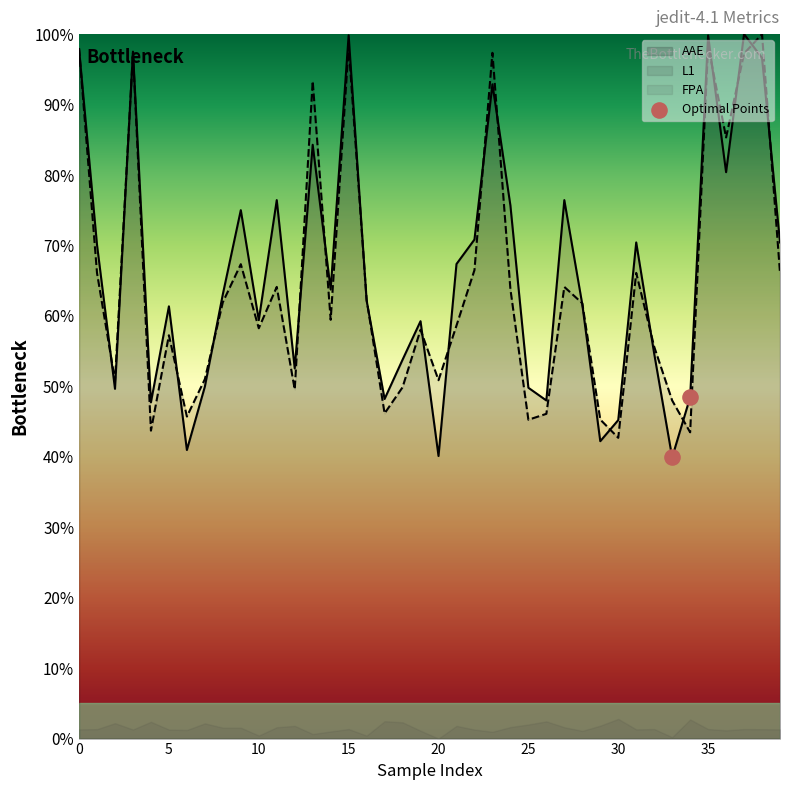

Which has a higher value, 0 or 5?

5